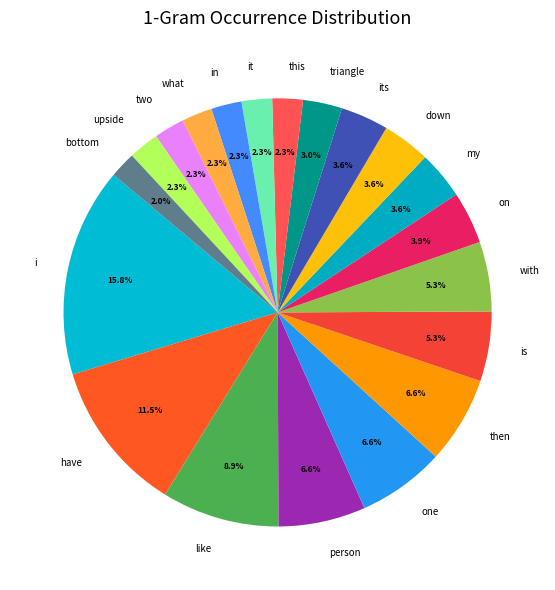

To the nearest percent, what percentage of the pie is with?

5%